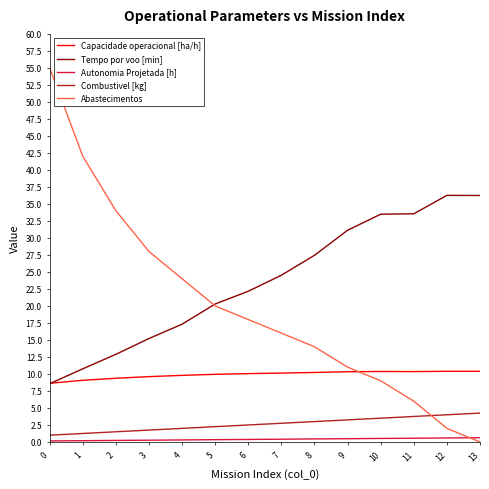

What is the maximum value shown in the chart?

55.0